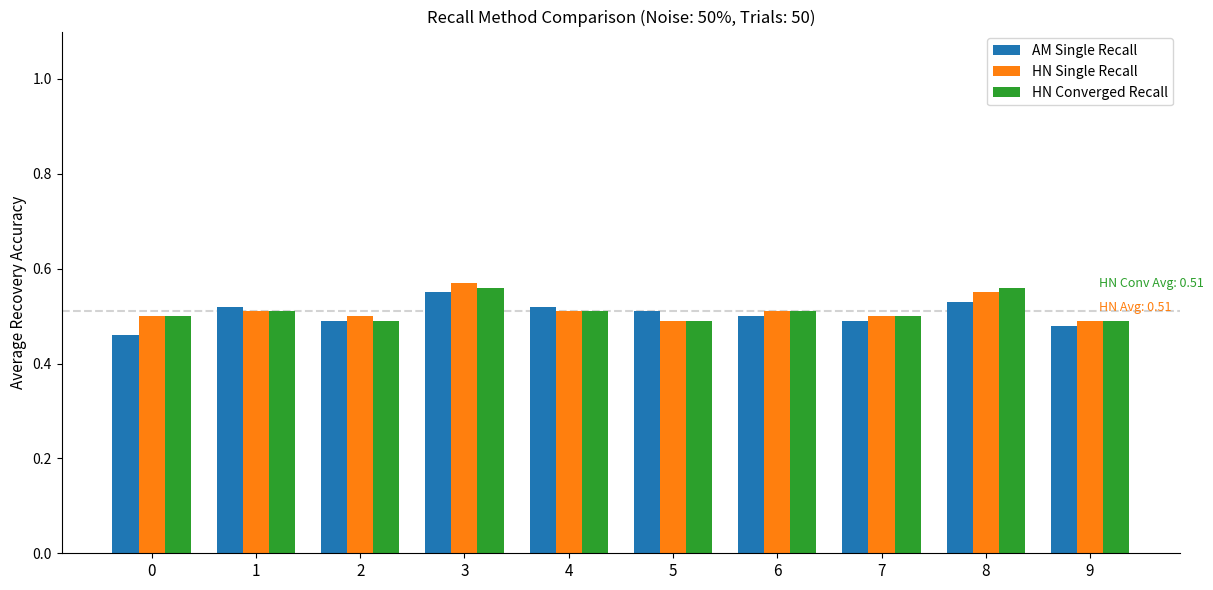

What is the total value across all series at 4?

1.5